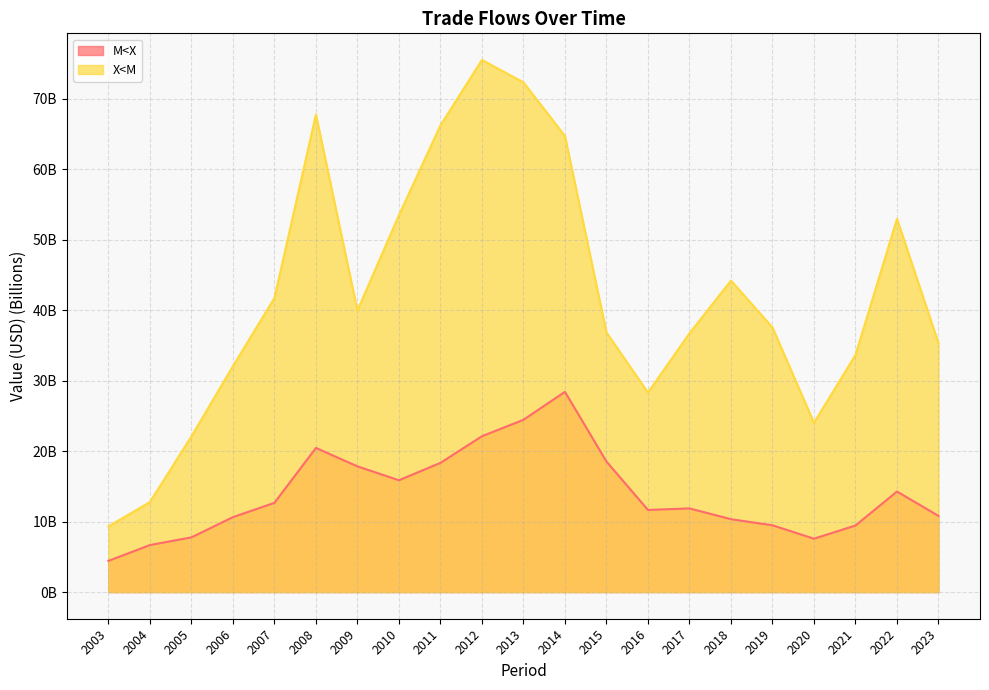

What is the difference between the second highest and second lowest values in the M<X series?

17.8